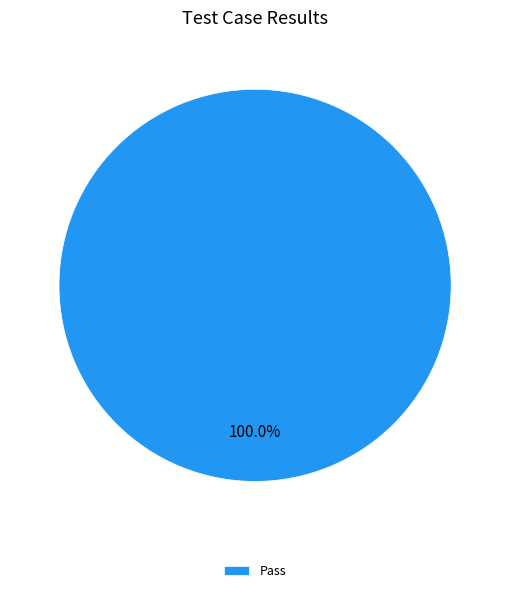

Which category accounts for the majority?

Pass